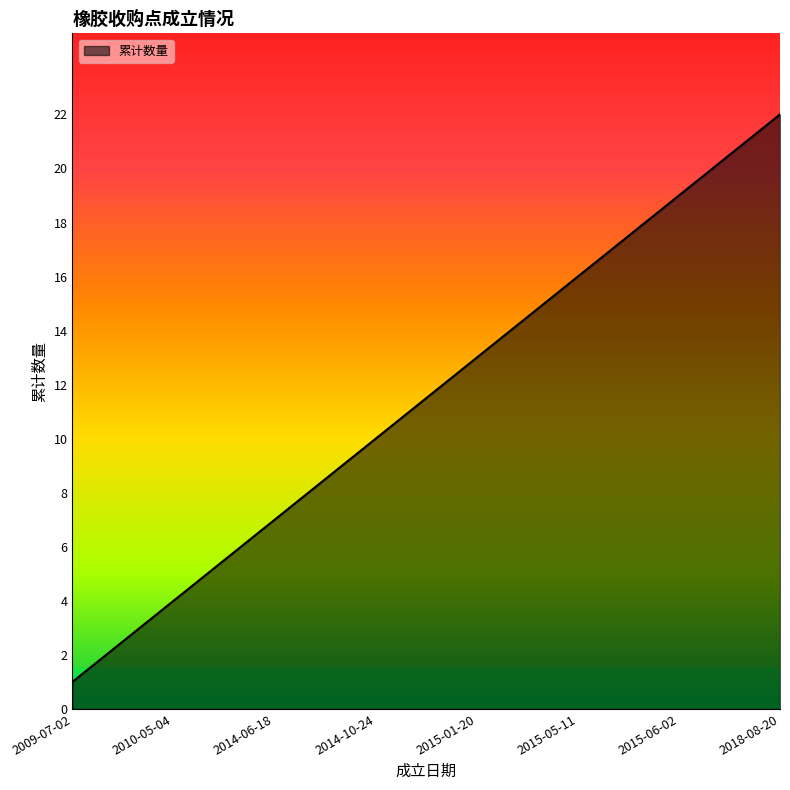

What is the maximum value shown in the chart?

22